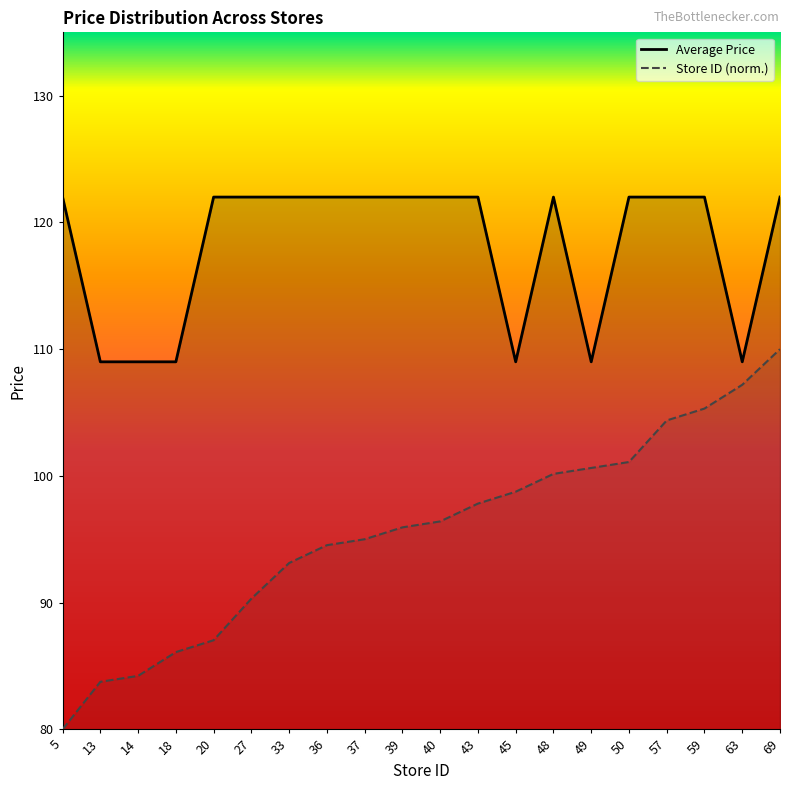

Which series changed the most between 49 and 59?

Average Price